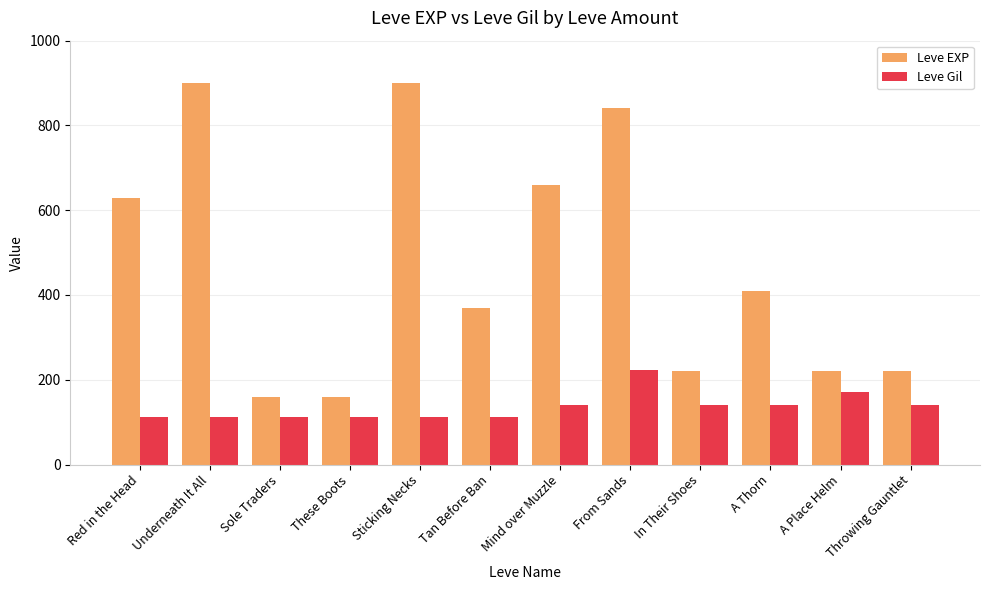

How many values in the Leve Gil series are below 140?

6